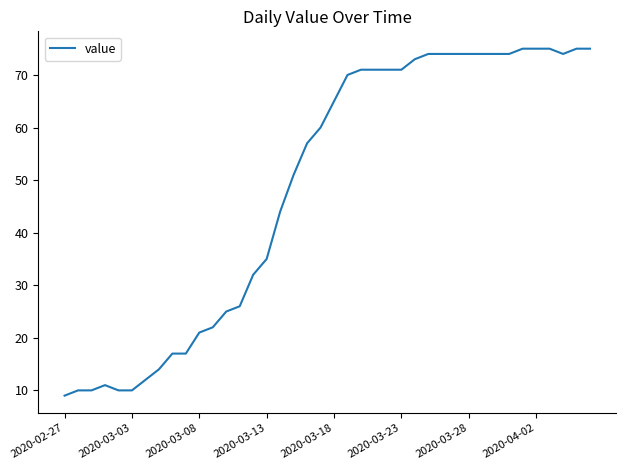

What is the greatest value displayed?

75